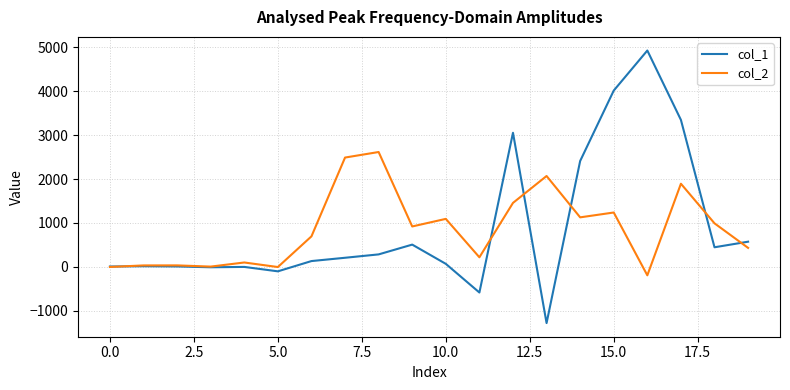

Rank the series by their maximum value, from highest to lowest.

col_1, col_2